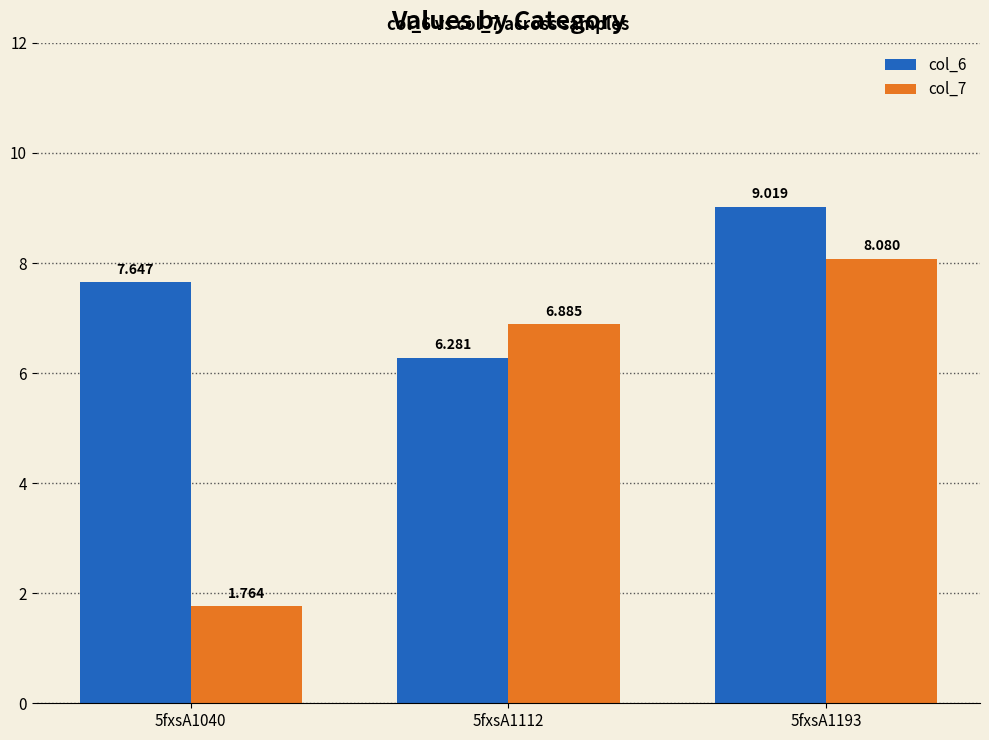

What is the average value of the col_7 series?

5.6